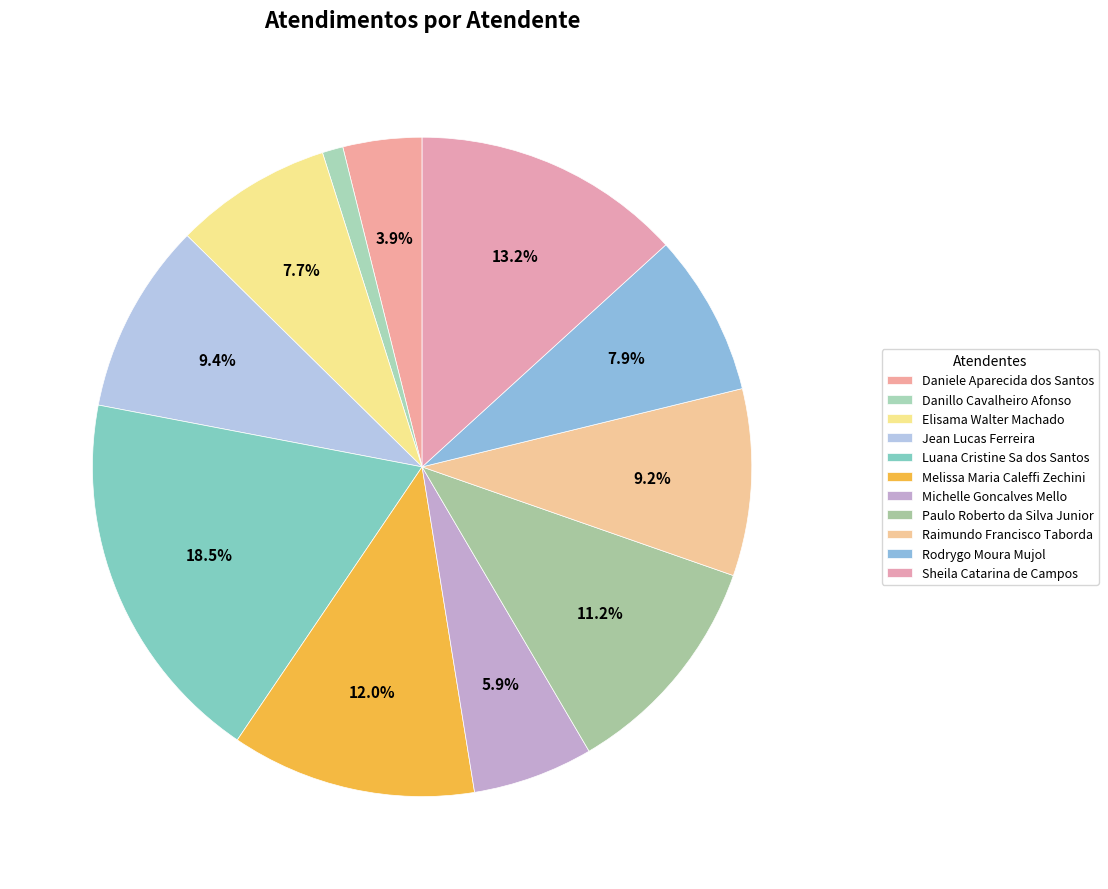

To the nearest percent, what is the difference between the Raimundo Francisco Taborda and Michelle Goncalves Mello slice percentages?

3%